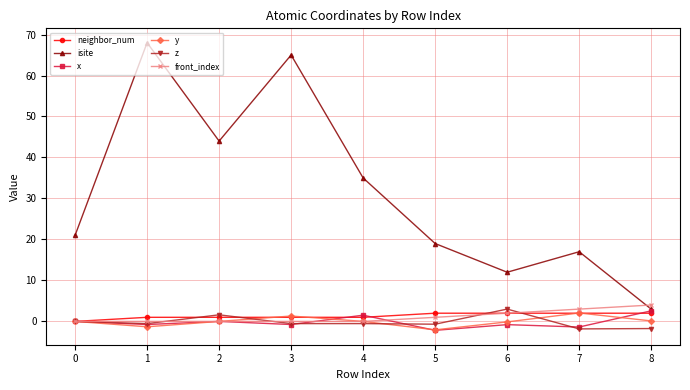

How many categories are shown in the chart?

9